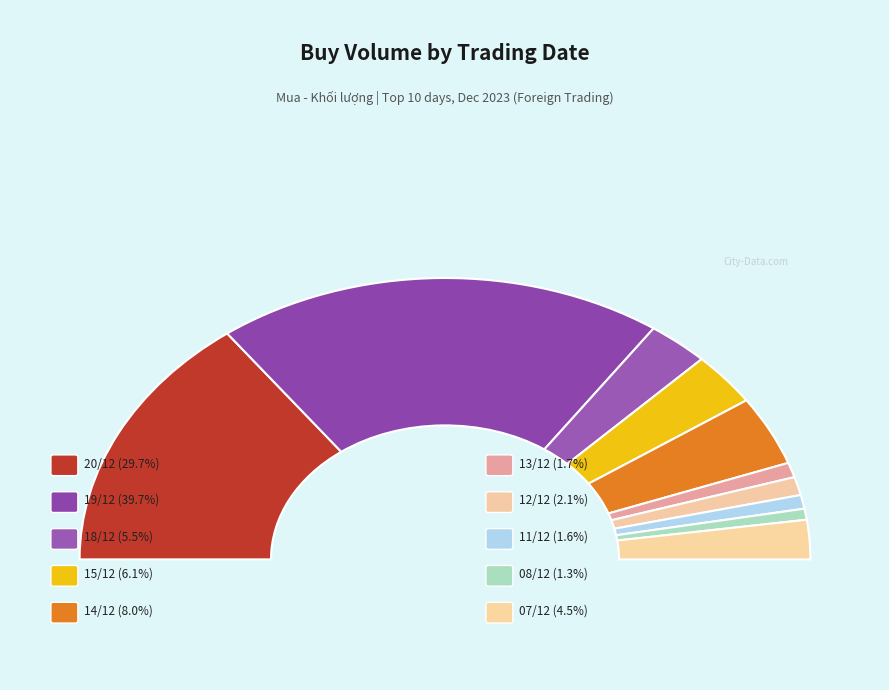

Does 07/12 represent more than half of the total?

No